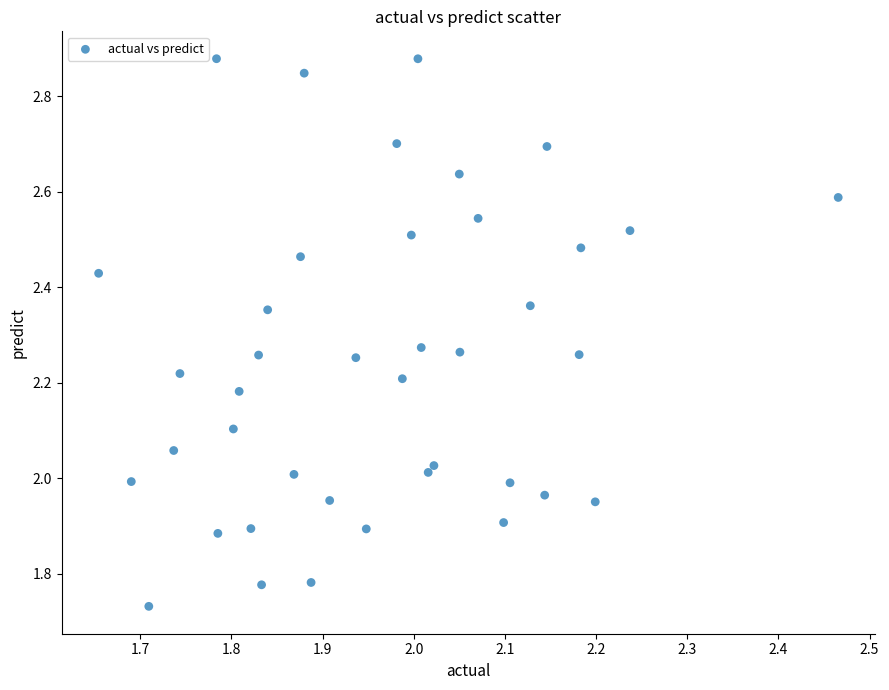

What is the range of Y values (max minus min)?

1.1